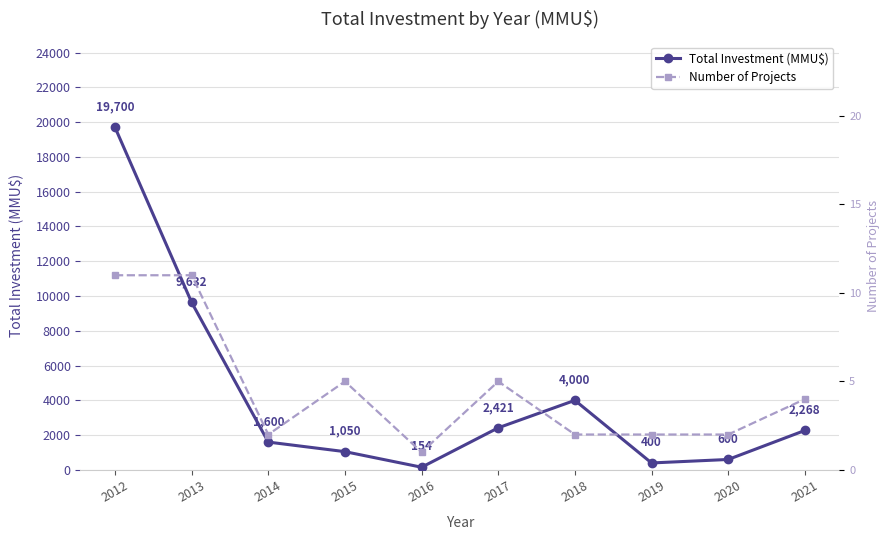

How many lines are shown in the chart?

2